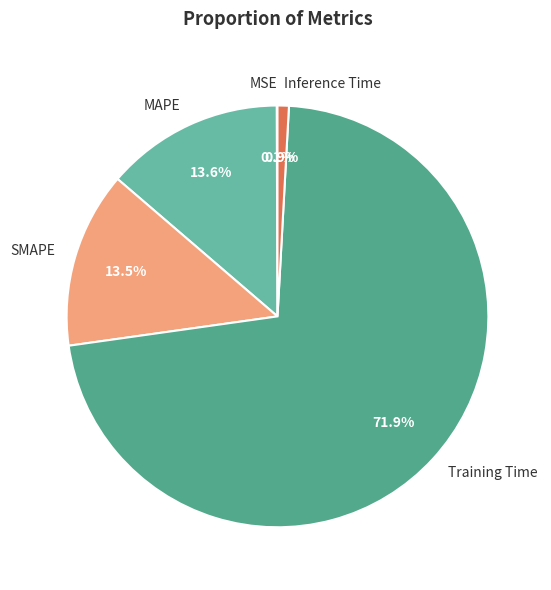

Combined, do MAPE and Training Time account for over 50%?

Yes